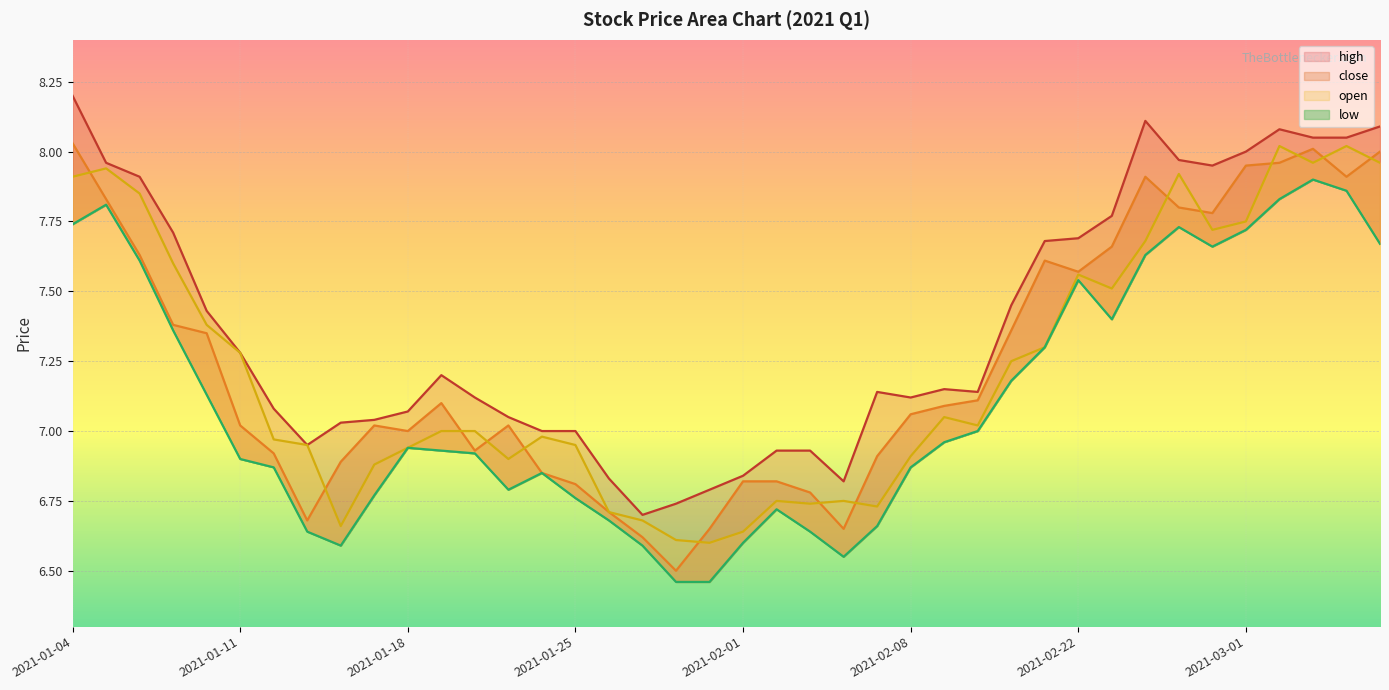

What is the sum of the high values at 2021-02-22 and 2021-02-03?

14.6